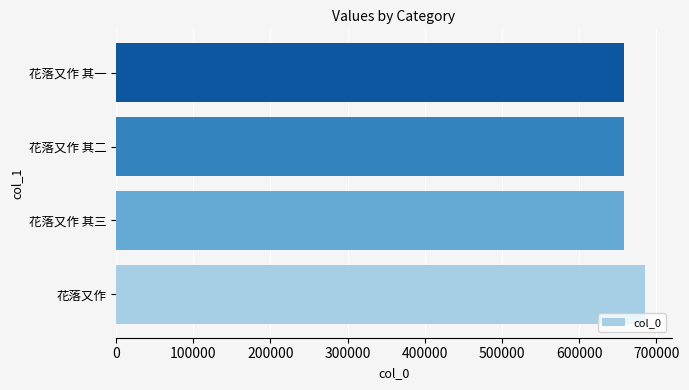

What is the sum of all values?

2660919